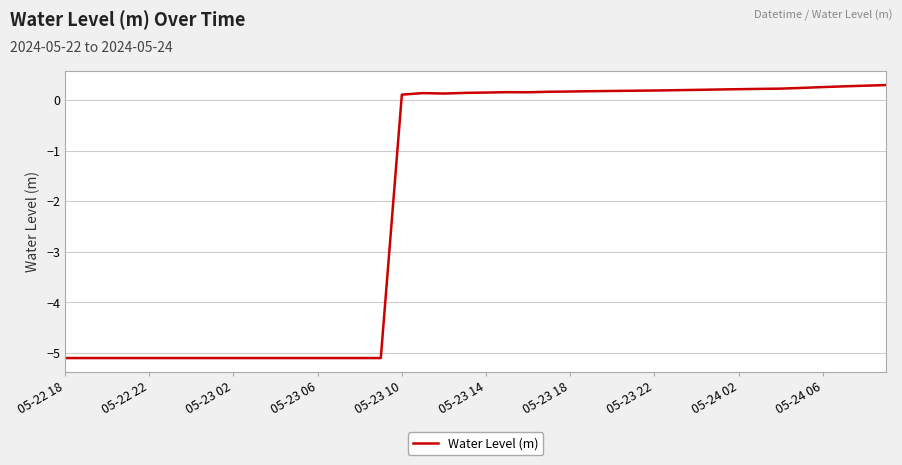

What is the minimum value shown in the chart?

-5.1